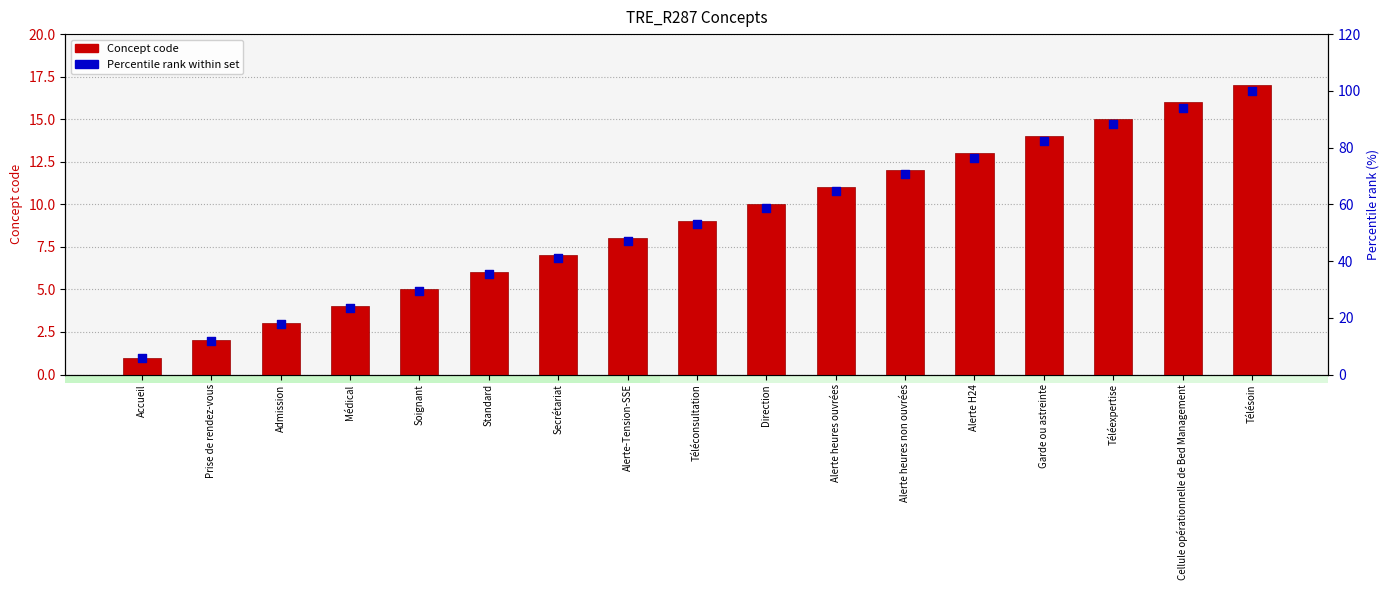

What are all the series names shown in the legend?

Concept code, Percentile rank (within set)